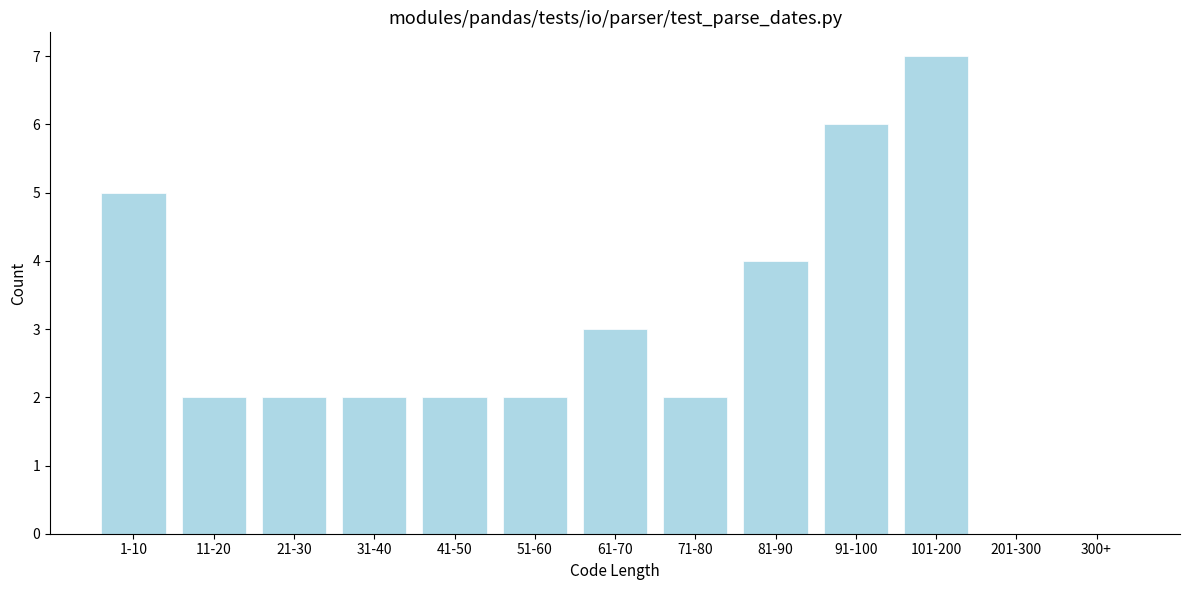

Reading right to left, what are all the values shown in this chart?

300+=0	201-300=0	101-200=7	91-100=6	81-90=4	71-80=2	61-70=3	51-60=2	41-50=2	31-40=2	21-30=2	11-20=2	1-10=5